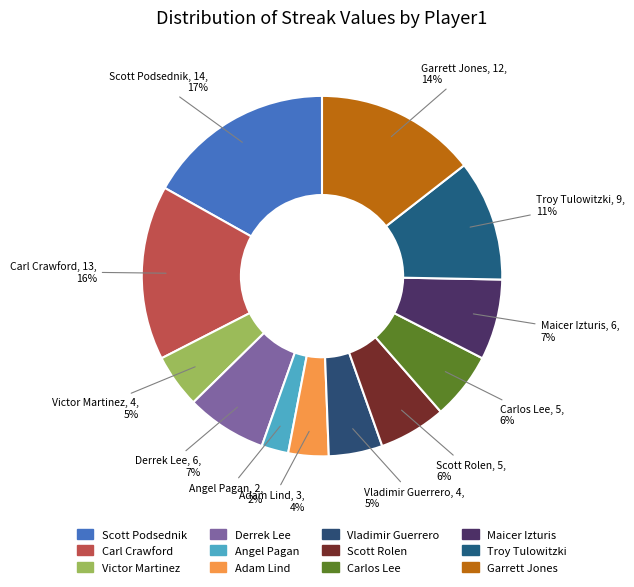

Which has a higher value, Maicer Izturis or Victor Martinez?

Maicer Izturis